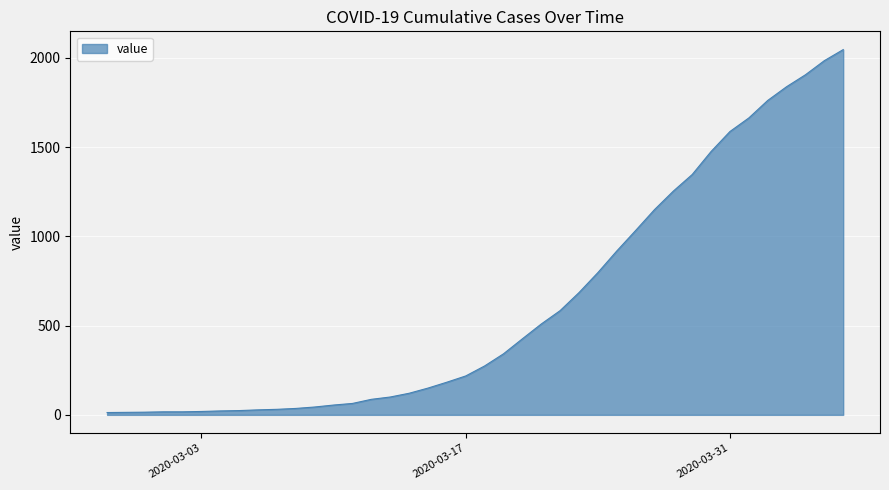

How many lines are shown in the chart?

1